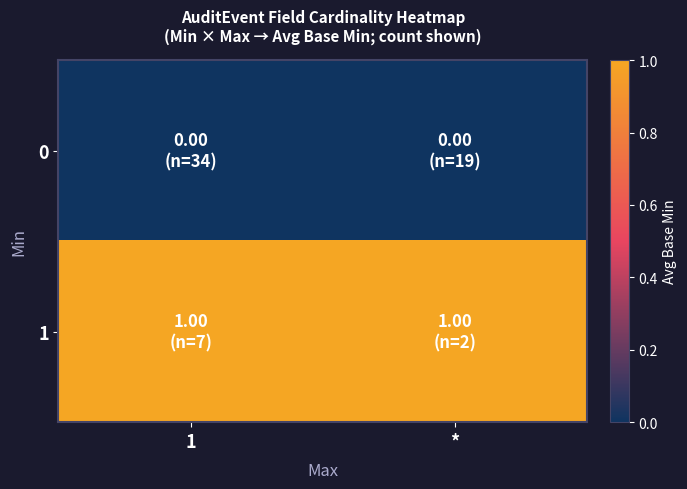

At which category is the sum across all series the highest?

1